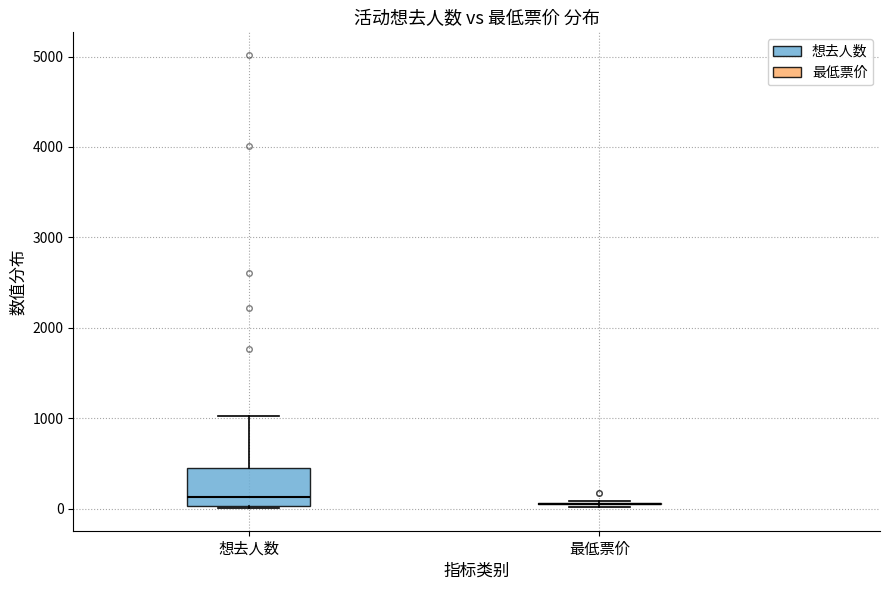

Reading left to right, read every box against the y-axis: the position of its median line, the range the box covers, and the ends of its whiskers. The values are not printed on the chart, so give them approximately, as read against the axis.

想去人数: median 100, box 0 to 400, whiskers 0 to 1000
最低票价: box collapsed to a line at 100, whiskers 0 to 100